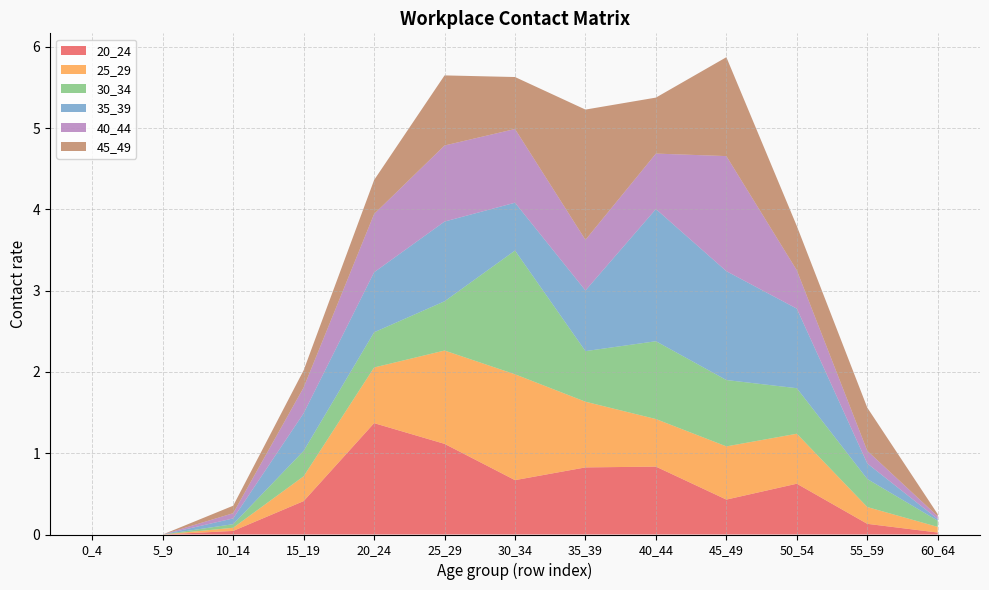

Reading left to right, transcribe all the data shown in this chart.

20_24: 0_4=0.0	5_9=0.0	10_14=0.0	15_19=0.4	20_24=1.4	25_29=1.1	30_34=0.7	35_39=0.8	40_44=0.8	45_49=0.4	50_54=0.6	55_59=0.1	60_64=0.0
25_29: 0_4=0.0	5_9=0.0	10_14=0.0	15_19=0.3	20_24=0.7	25_29=1.1	30_34=1.3	35_39=0.8	40_44=0.6	45_49=0.7	50_54=0.6	55_59=0.2	60_64=0.1
30_34: 0_4=0.0	5_9=0.0	10_14=0.0	15_19=0.3	20_24=0.4	25_29=0.6	30_34=1.5	35_39=0.6	40_44=1.0	45_49=0.8	50_54=0.6	55_59=0.3	60_64=0.1
35_39: 0_4=0.0	5_9=0.0	10_14=0.1	15_19=0.5	20_24=0.7	25_29=1.0	30_34=0.6	35_39=0.7	40_44=1.6	45_49=1.3	50_54=1.0	55_59=0.2	60_64=0.0
40_44: 0_4=0.0	5_9=0.0	10_14=0.1	15_19=0.3	20_24=0.7	25_29=0.9	30_34=0.9	35_39=0.6	40_44=0.7	45_49=1.4	50_54=0.5	55_59=0.2	60_64=0.0
45_49: 0_4=0.0	5_9=0.0	10_14=0.1	15_19=0.2	20_24=0.4	25_29=0.9	30_34=0.6	35_39=1.6	40_44=0.7	45_49=1.2	50_54=0.5	55_59=0.5	60_64=0.0